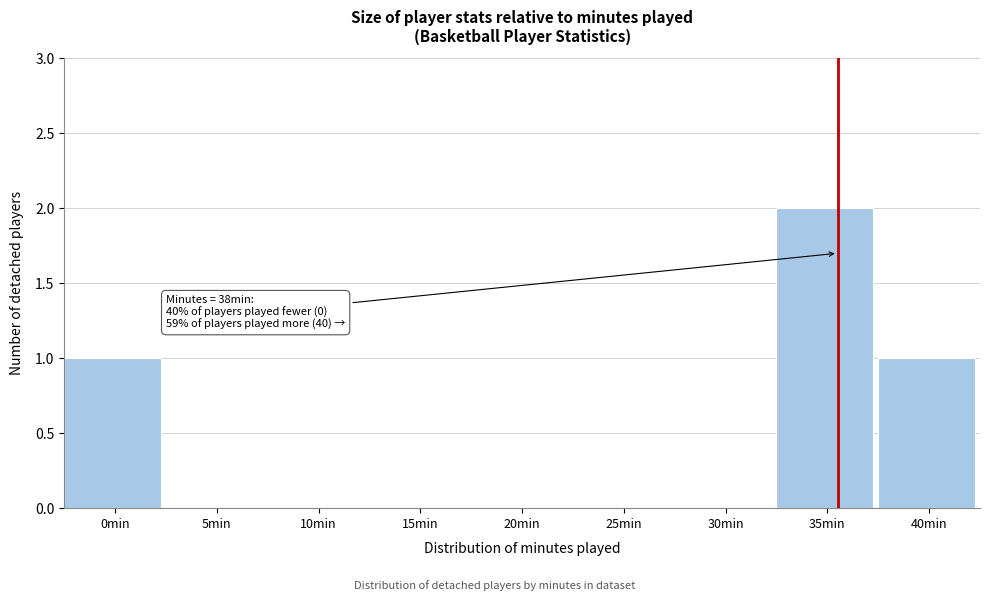

Reading left to right, list all the values displayed in this chart.

0min=1	5min=0	10min=0	15min=0	20min=0	25min=0	30min=0	35min=2	40min=1